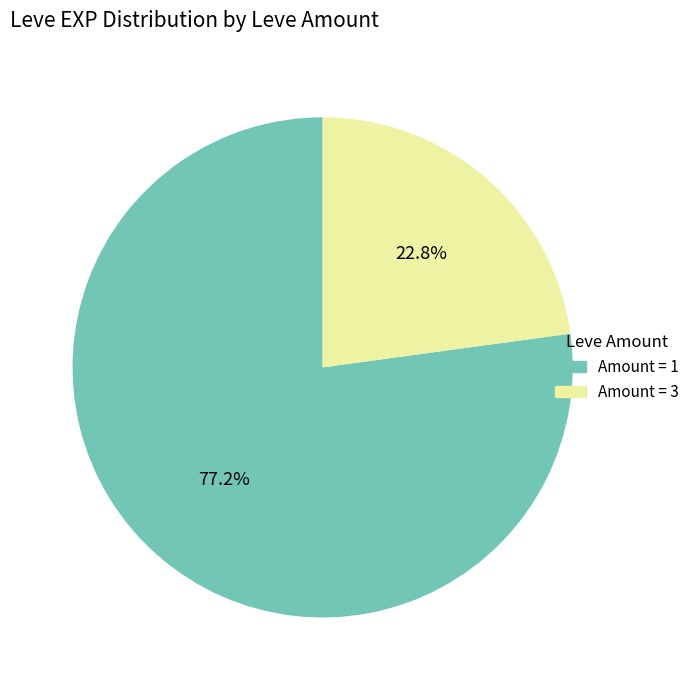

Does Amount = 1 account for over 50% of the chart?

Yes